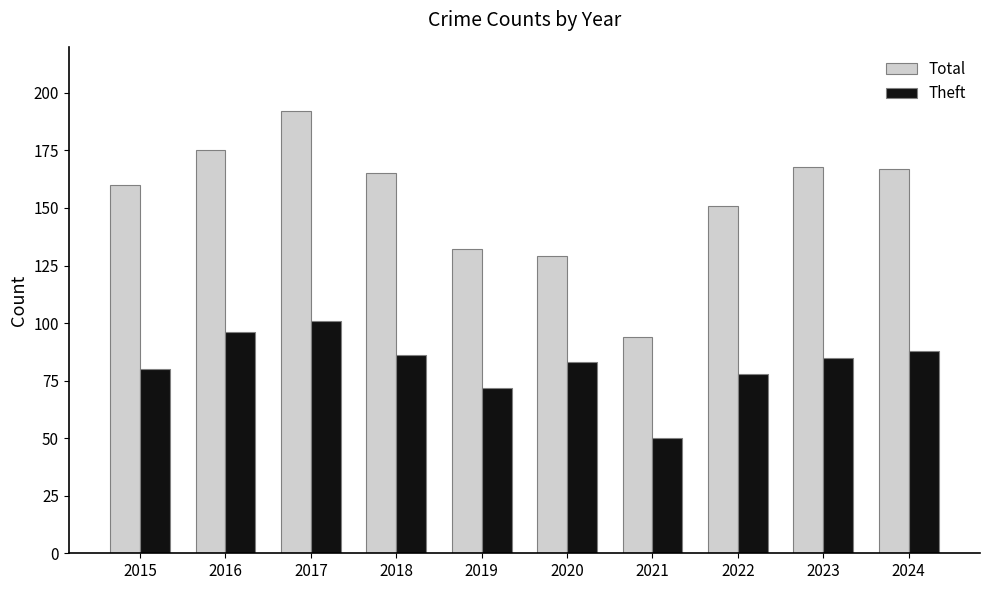

What is the approximate value of Theft at 2018?

86